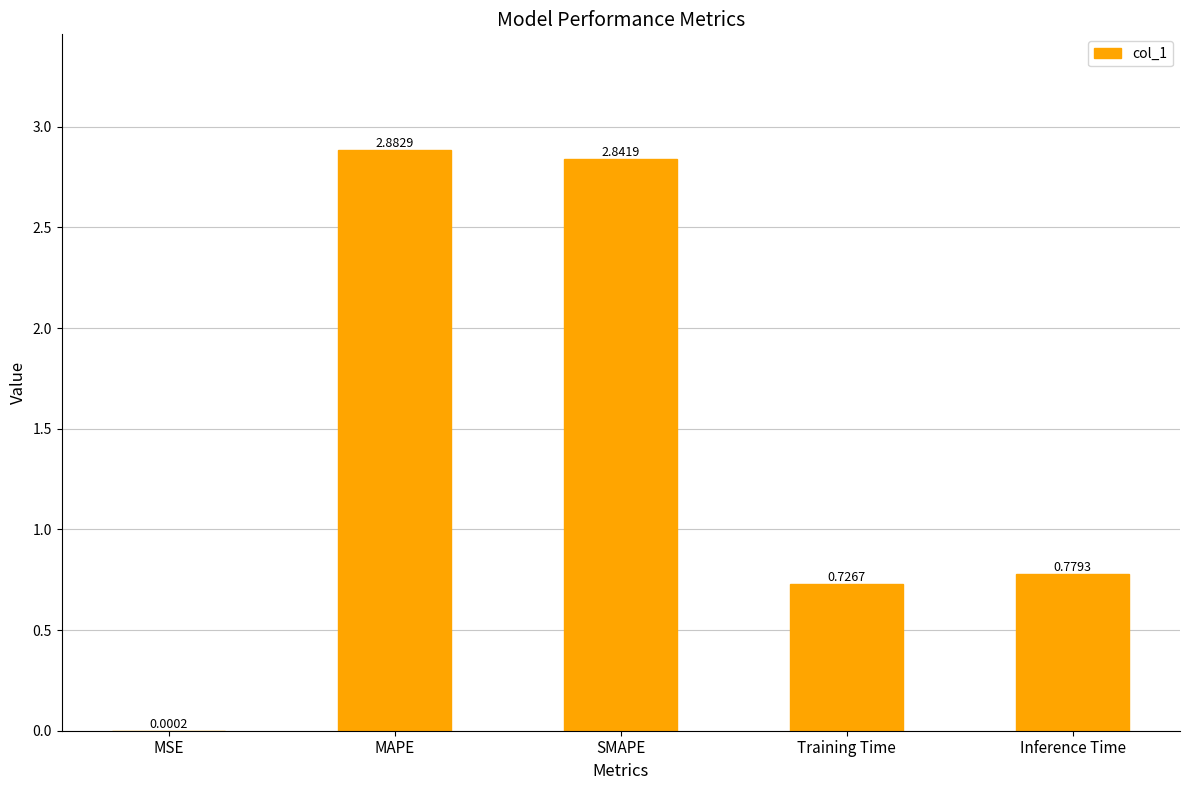

At which label is the value closest to 1?

Inference Time